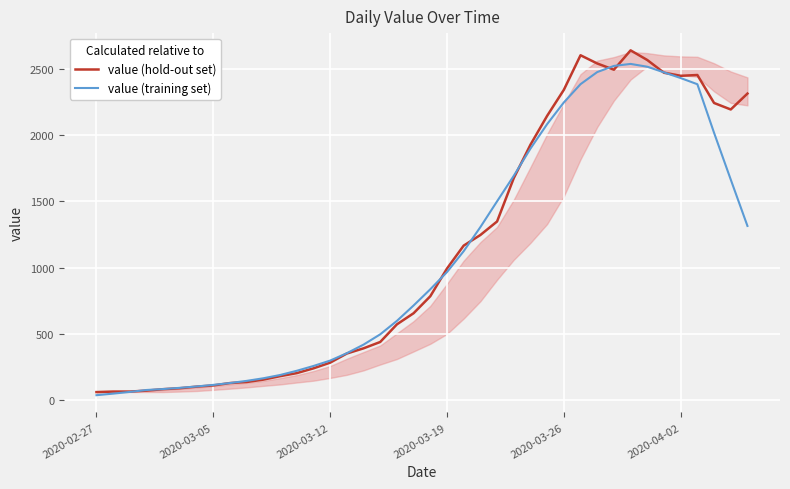

The value of value (hold-out set) at 2020-03-12 is 283.0. True or false?

True